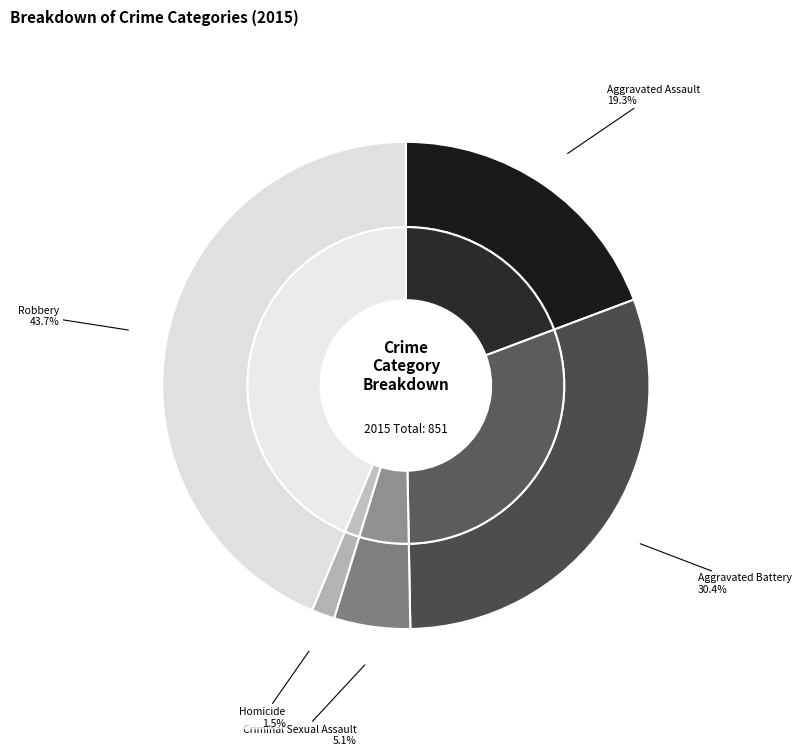

What is the ratio of the value at Aggravated Assault to the value at Robbery?

0.4